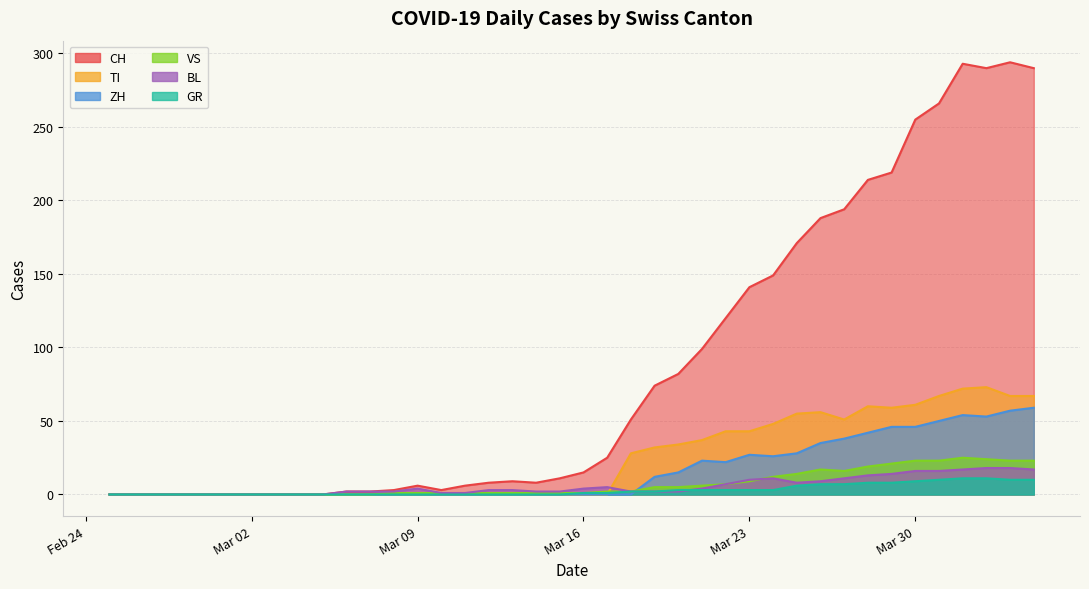

What is the approximate value of CH at 13, to the nearest 5?

290